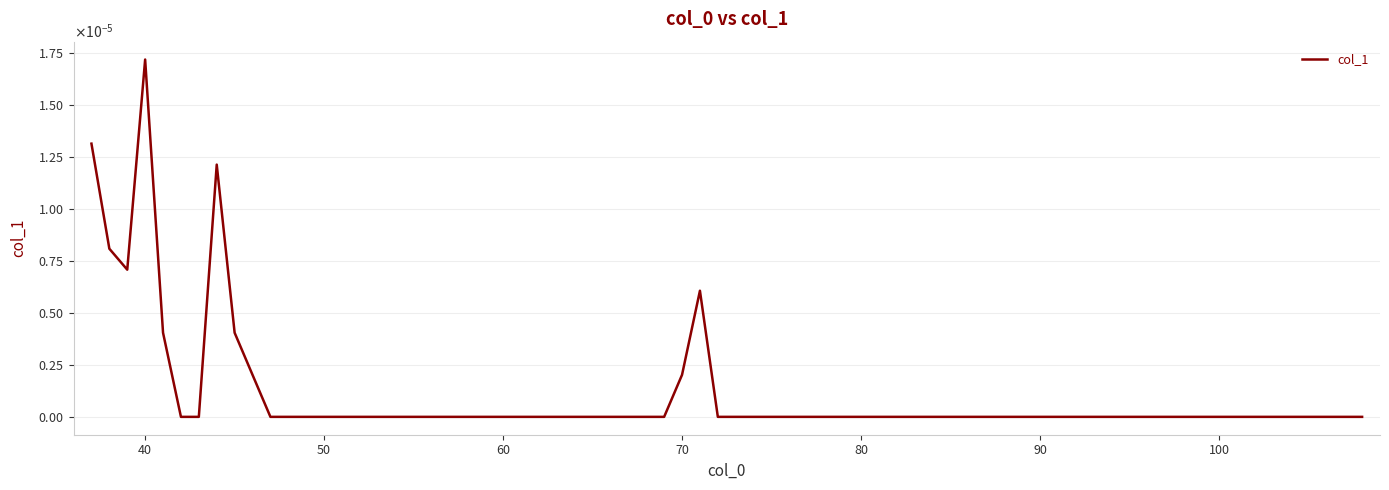

How many series are shown in this chart?

1